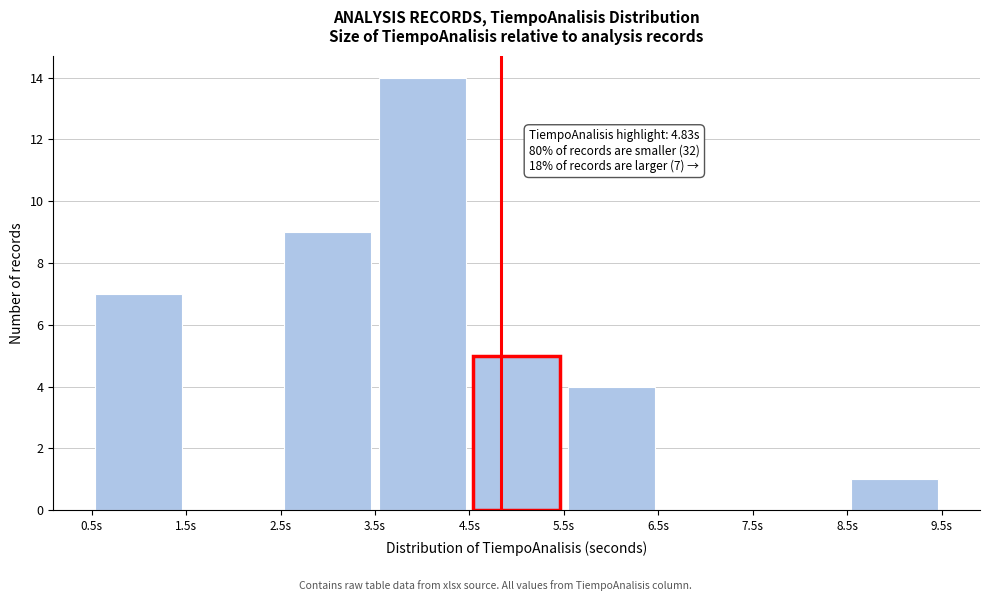

Over which range of the x-axis is the bar tallest?

3.5 to 4.5